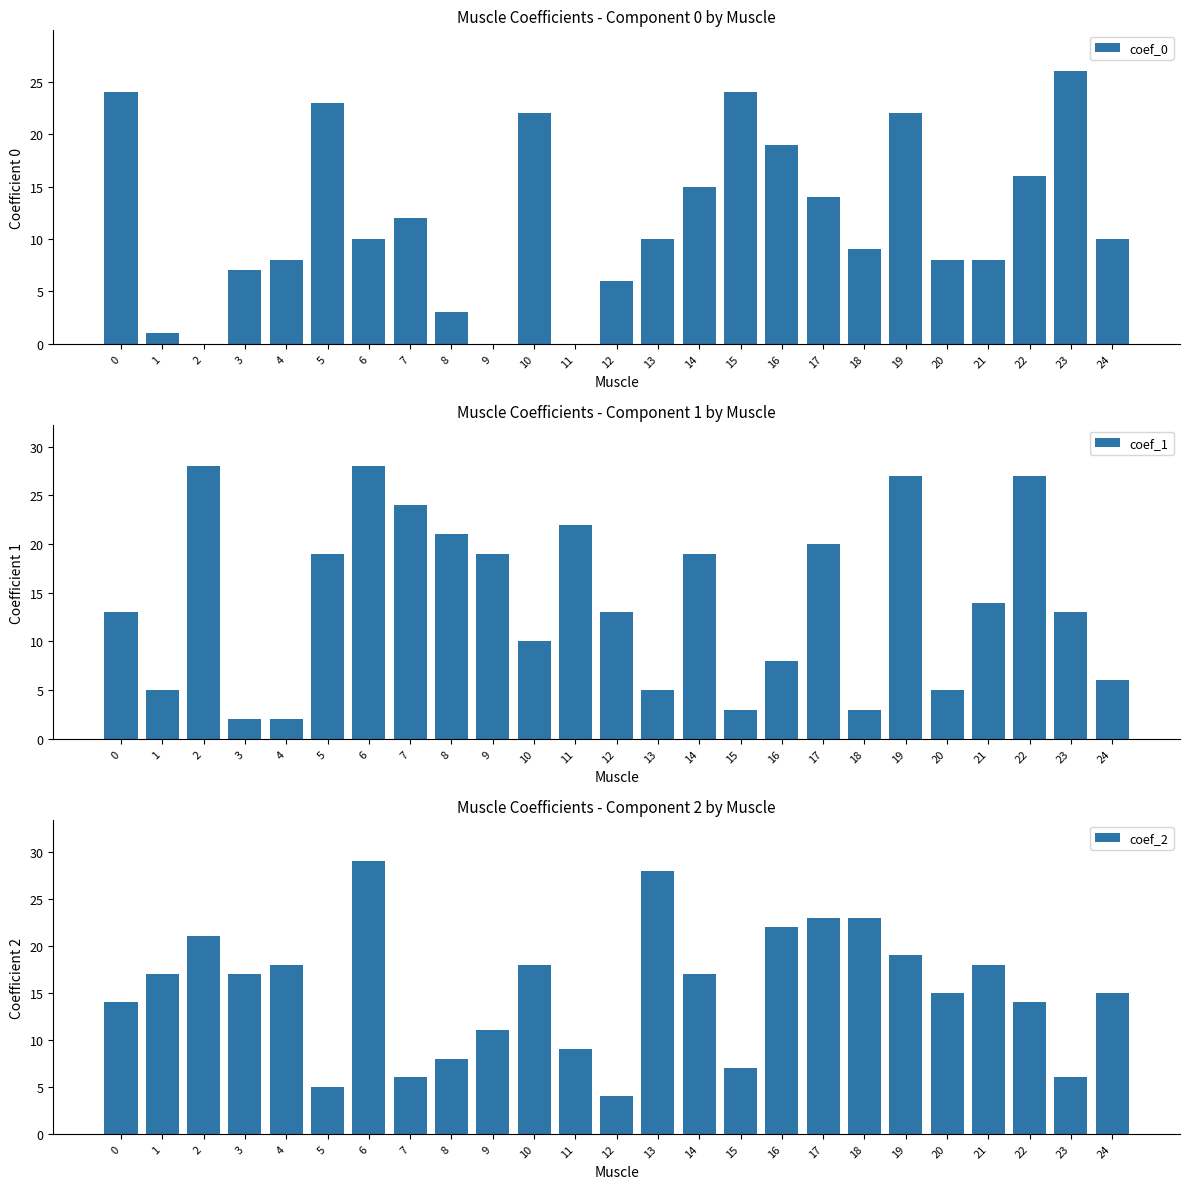

Between 11 and 21, which is larger?

21